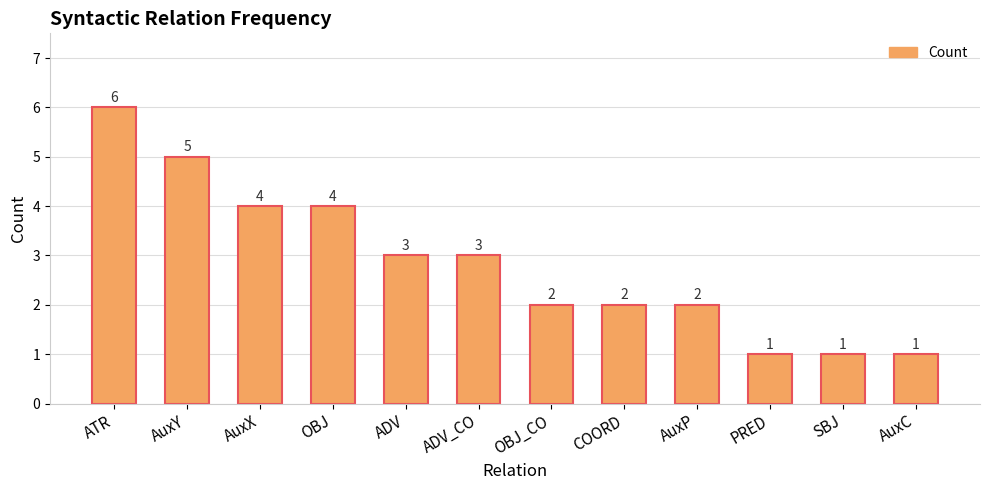

Which category has the highest value across all series?

ATR